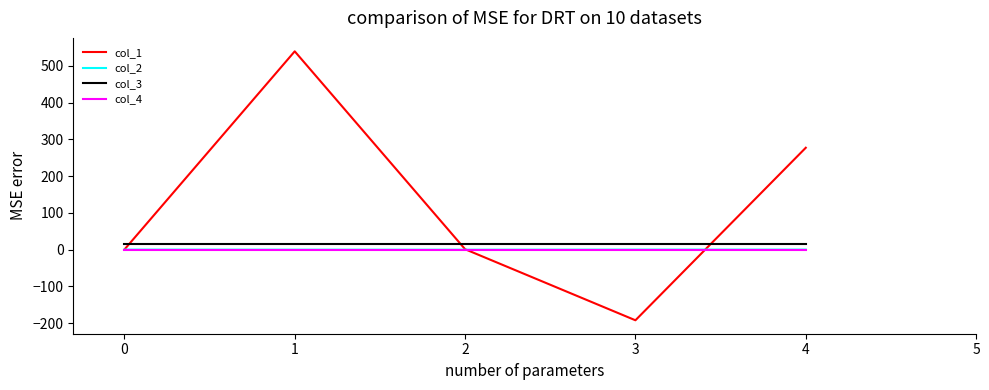

True or false: col_4 and col_3 intersect in this chart.

False